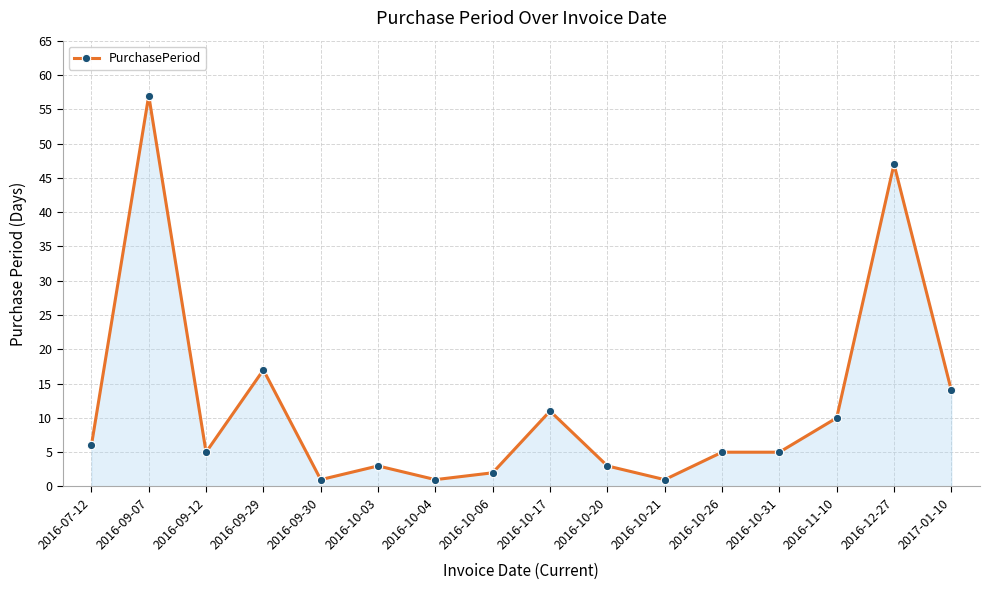

At which category does the data reach its first local peak?

2016-09-07